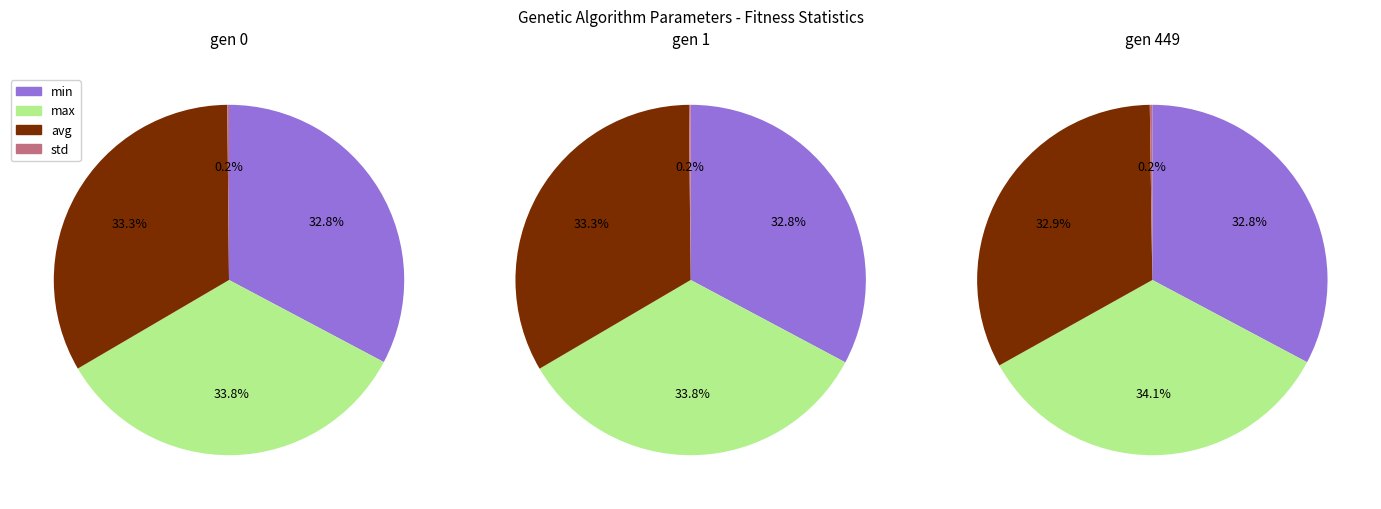

Do gen 1 and gen 0 together represent more than half of the pie?

Yes